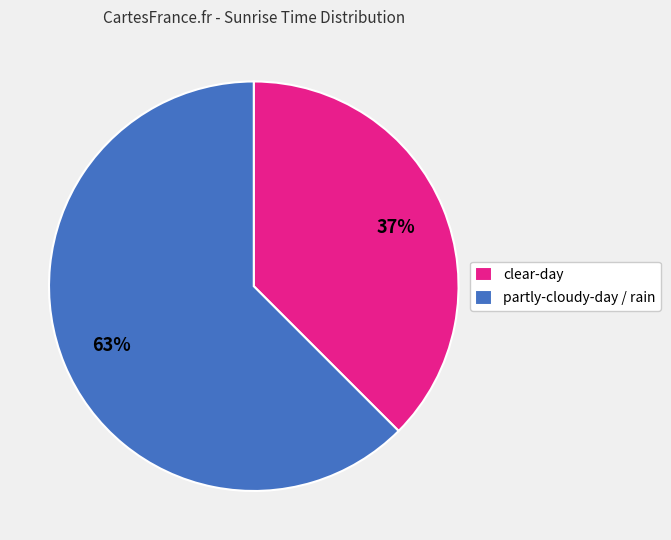

Combined, do clear-day and partly-cloudy-day / rain account for over 50%?

Yes